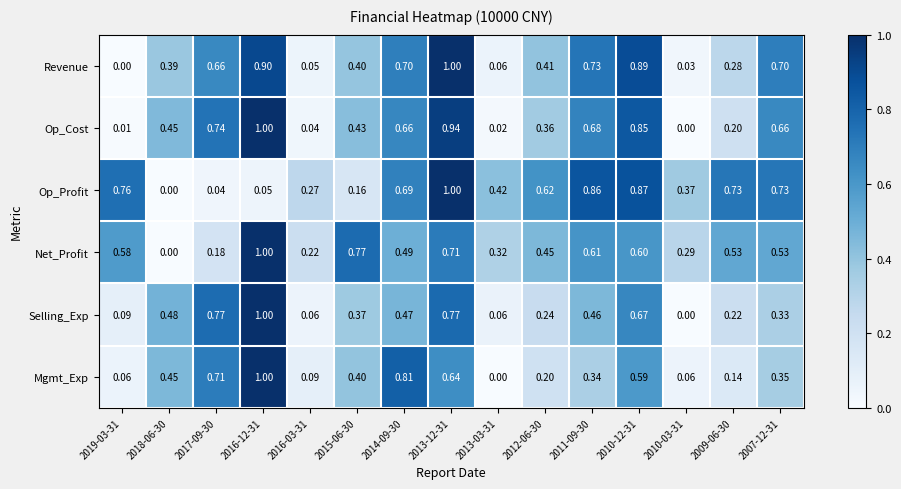

Is the value of Op_Profit at 2013-12-31 greater than the value of Mgmt_Exp at 2014-09-30?

Yes